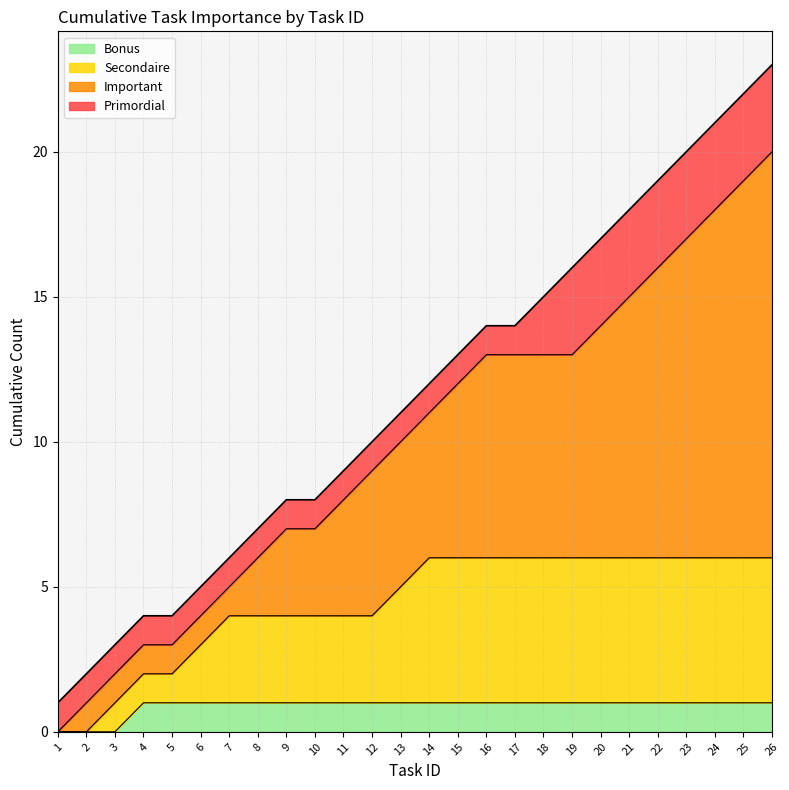

What is the greatest value displayed?

23